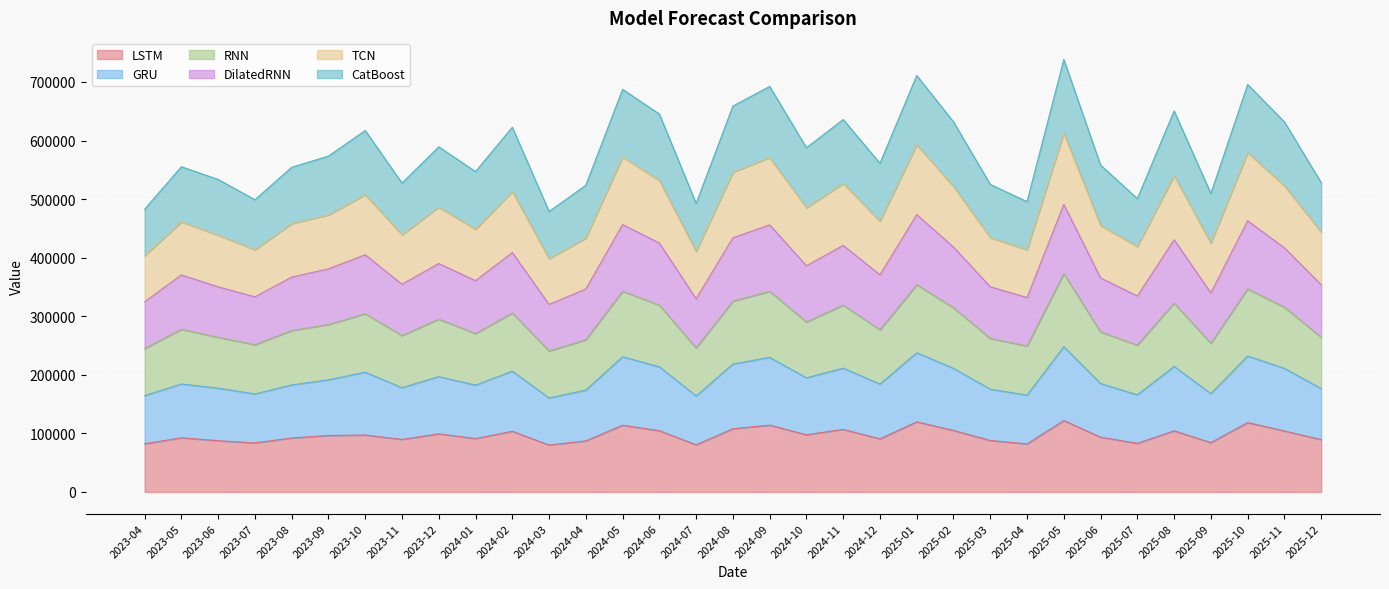

The value of LSTM at 2025-04 is 51086.3. True or false?

False